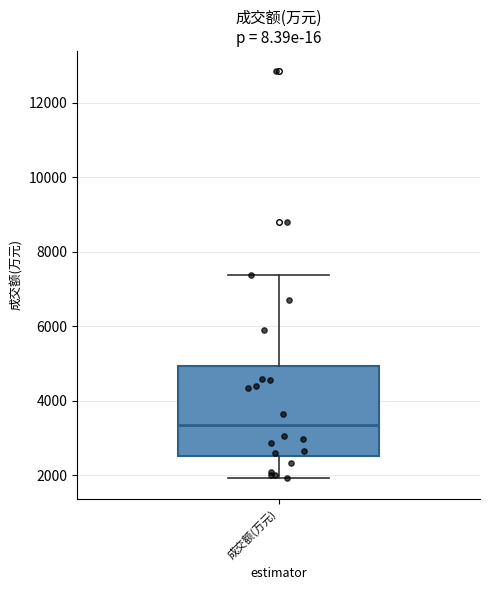

Read this box plot against the y-axis: the position of the median line, the range covered by the box, and the ends of both whiskers. The values are not printed on the chart, so give them approximately, as read against the axis.

median 3400, box 2600 to 5000, whiskers 2000 to 7400